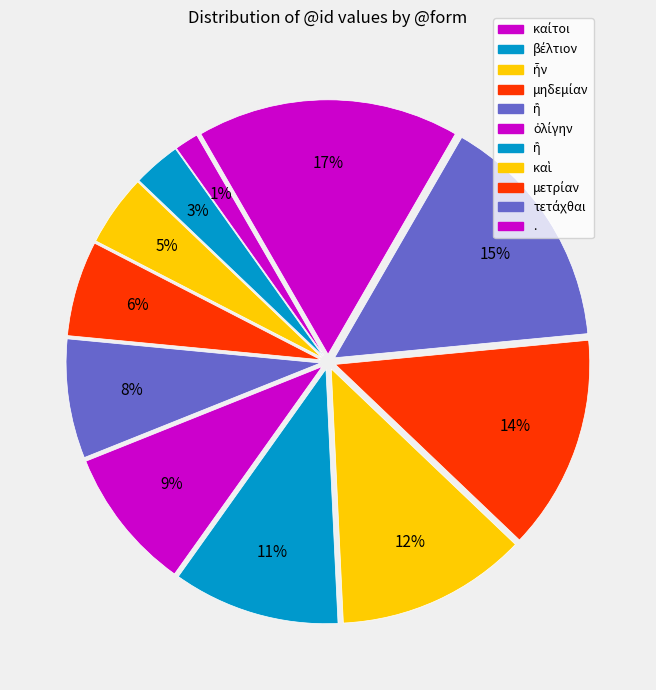

Count the number of slices in the pie.

11